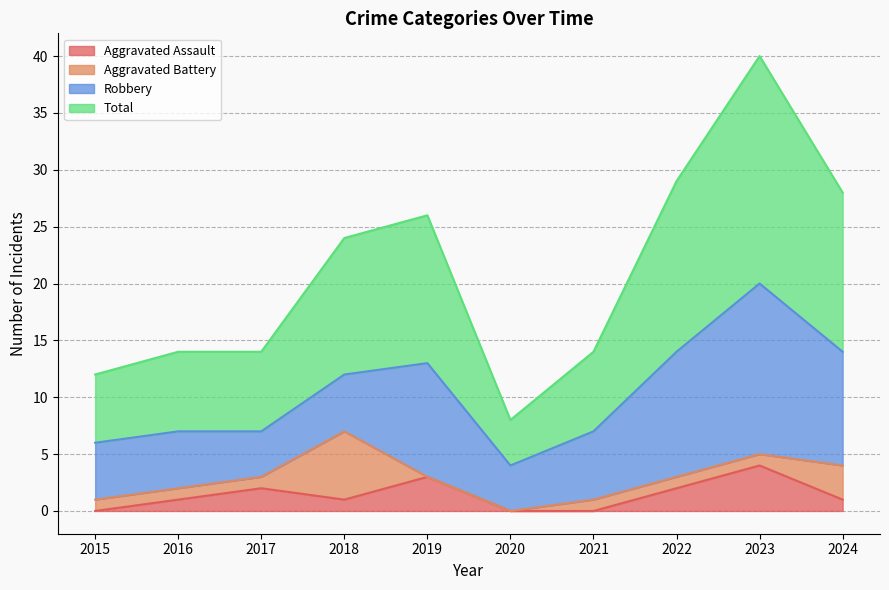

True or false: Aggravated Assault has a value of 3 at 2019.

True